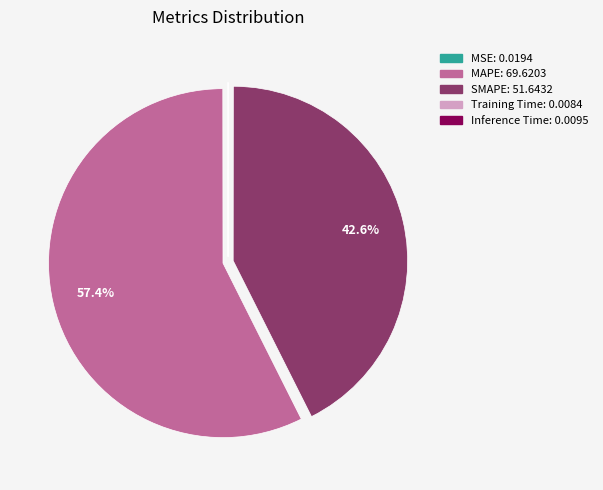

Which slice is the largest?

MAPE